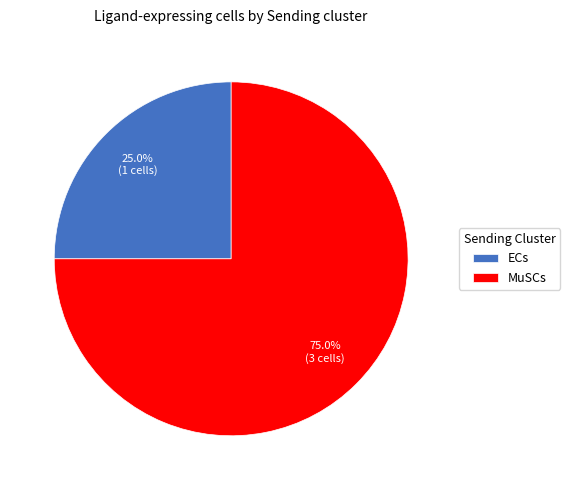

What is the total percentage of ECs and MuSCs?

100.0%